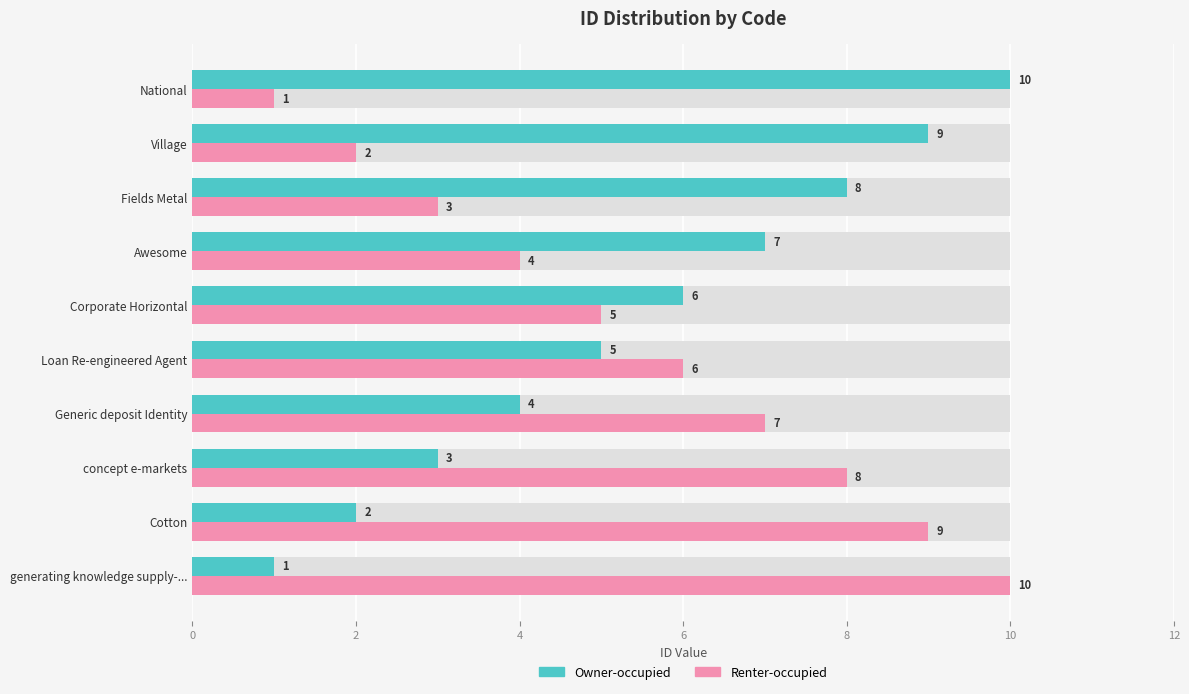

Reading left to right, list all the values displayed in this chart.

Owner-occupied: 1	2	3	4	5	6	7	8	9	10
Renter-occupied: 10	9	8	7	6	5	4	3	2	1